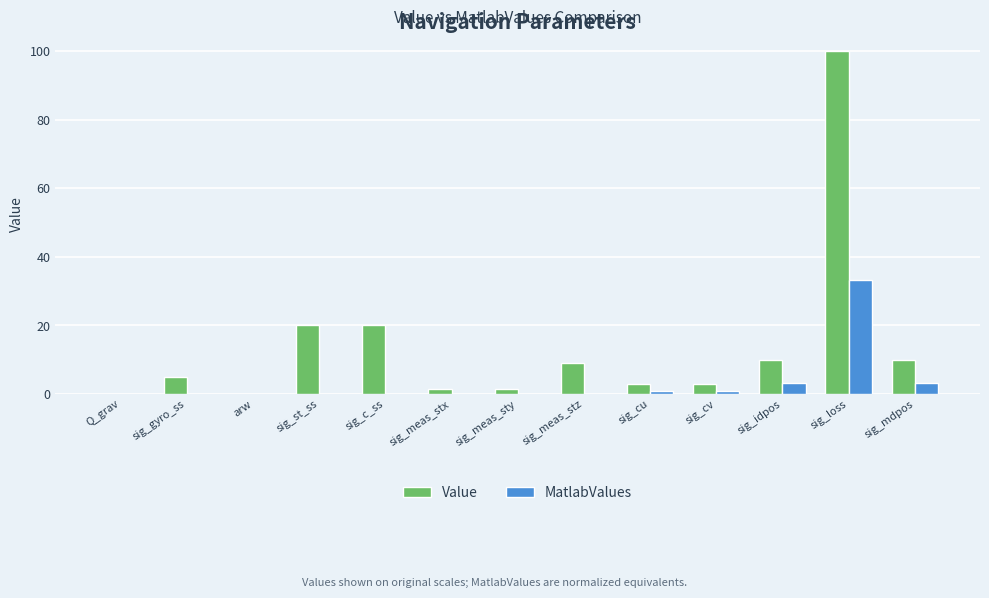

Count the number of categories in the chart.

13